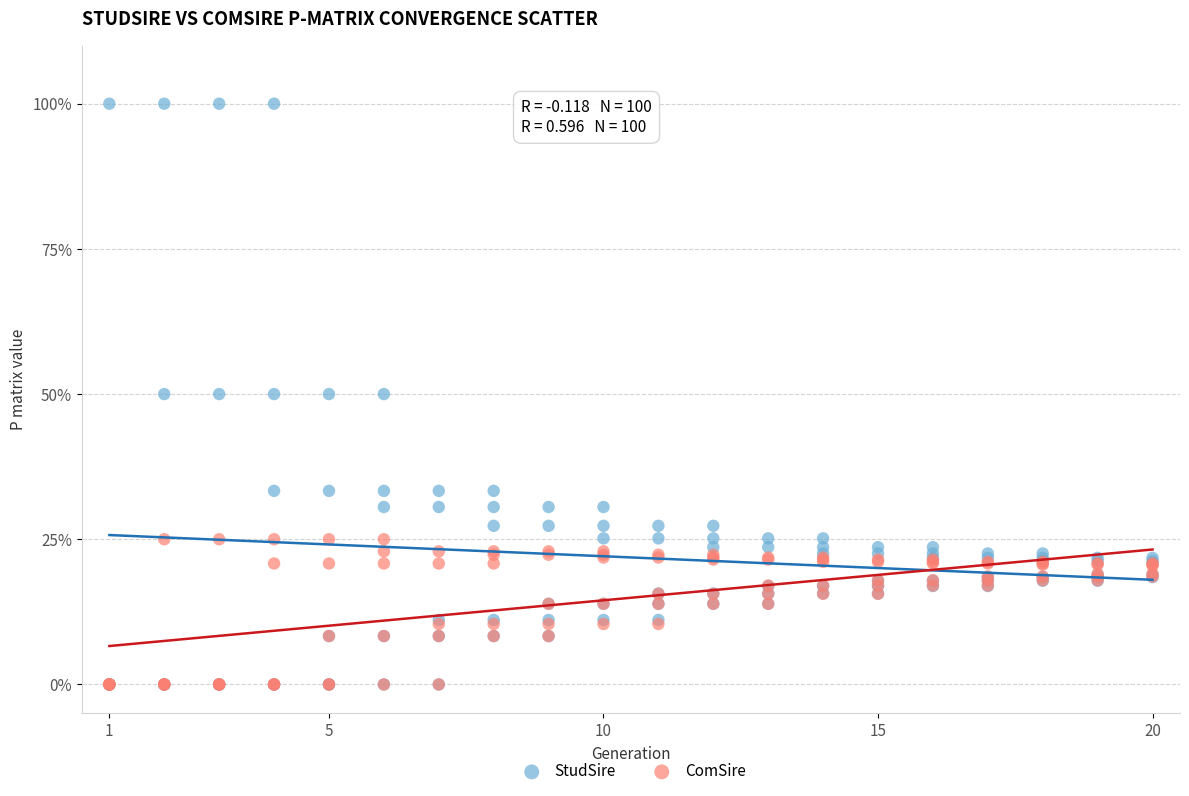

Which series contains the highest Y value?

StudSire